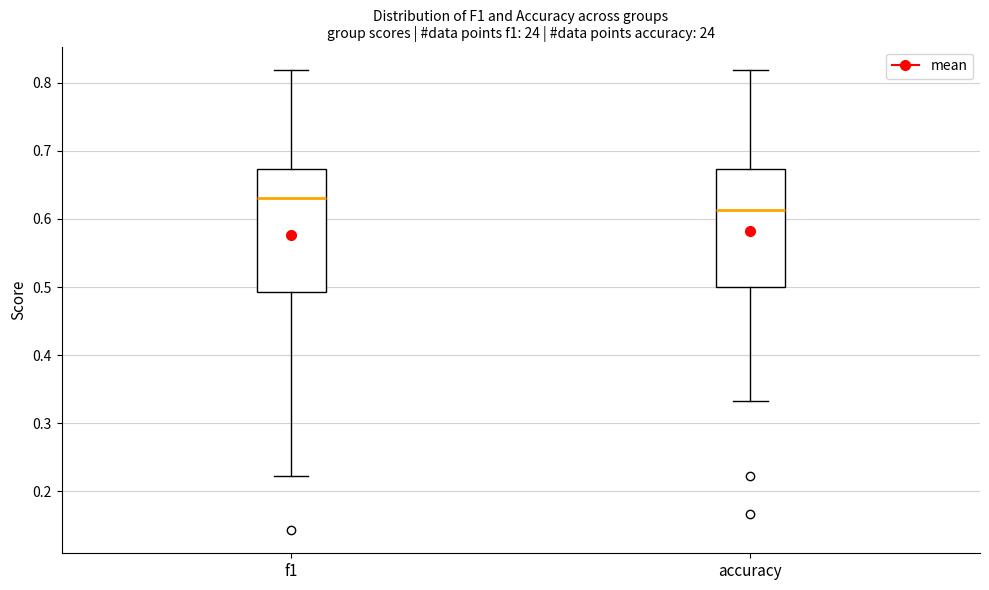

Reading left to right, transcribe this box plot: for each box, give where its median line is, the range the box spans, and where its two whiskers end, as read against the y-axis. The values are not printed on the chart, so give them approximately, as read against the axis.

f1: median 0.63, box 0.49 to 0.67, whiskers 0.22 to 0.82
accuracy: median 0.61, box 0.50 to 0.67, whiskers 0.33 to 0.82